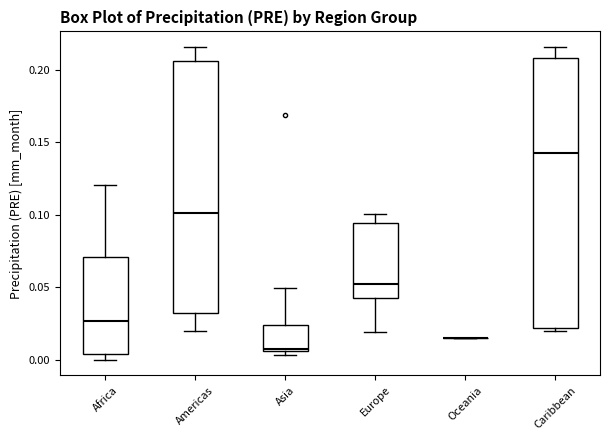

Reading left to right, transcribe this box plot: for each box, give where its median line is, the range the box spans, and where its two whiskers end, as read against the y-axis. The values are not printed on the chart, so give them approximately, as read against the axis.

Africa: median 0.025, box 0.005 to 0.070, whiskers 0.000 to 0.120
Americas: median 0.100, box 0.035 to 0.205, whiskers 0.020 to 0.215
Asia: median 0.010, box 0.005 to 0.025, whiskers 0.005 (just below the box's lower edge) to 0.050
Europe: median 0.050, box 0.045 to 0.095, whiskers 0.020 to 0.100
Oceania: box collapsed to a line at 0.015, whiskers 0.015 to 0.015
Caribbean: median 0.145, box 0.020 to 0.210, whiskers 0.020 (just below the box's lower edge) to 0.215